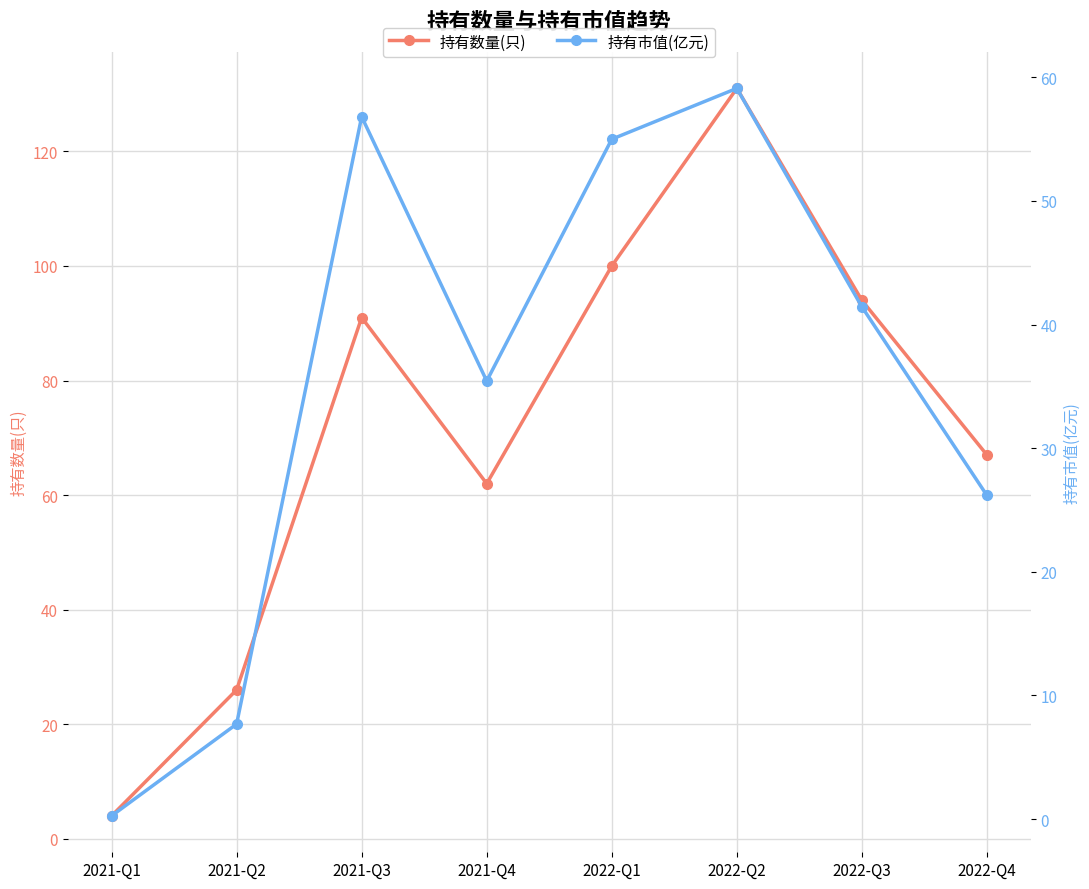

Is this an area chart (filled region under the line)?

No